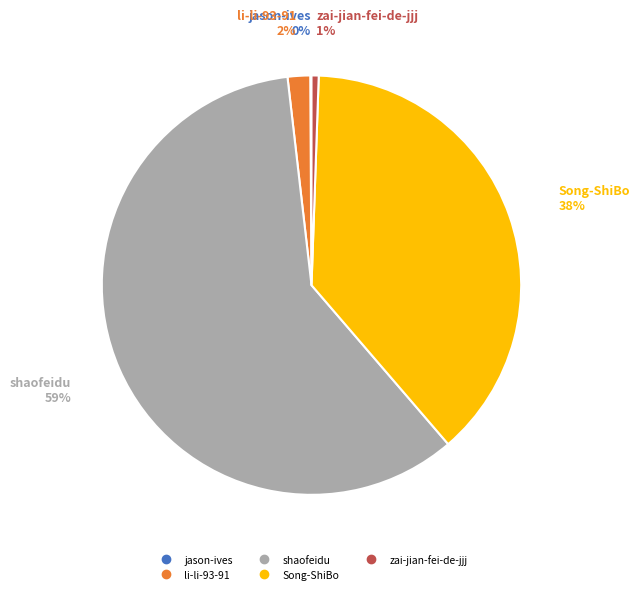

To the nearest percent, what is the average slice percentage?

20%